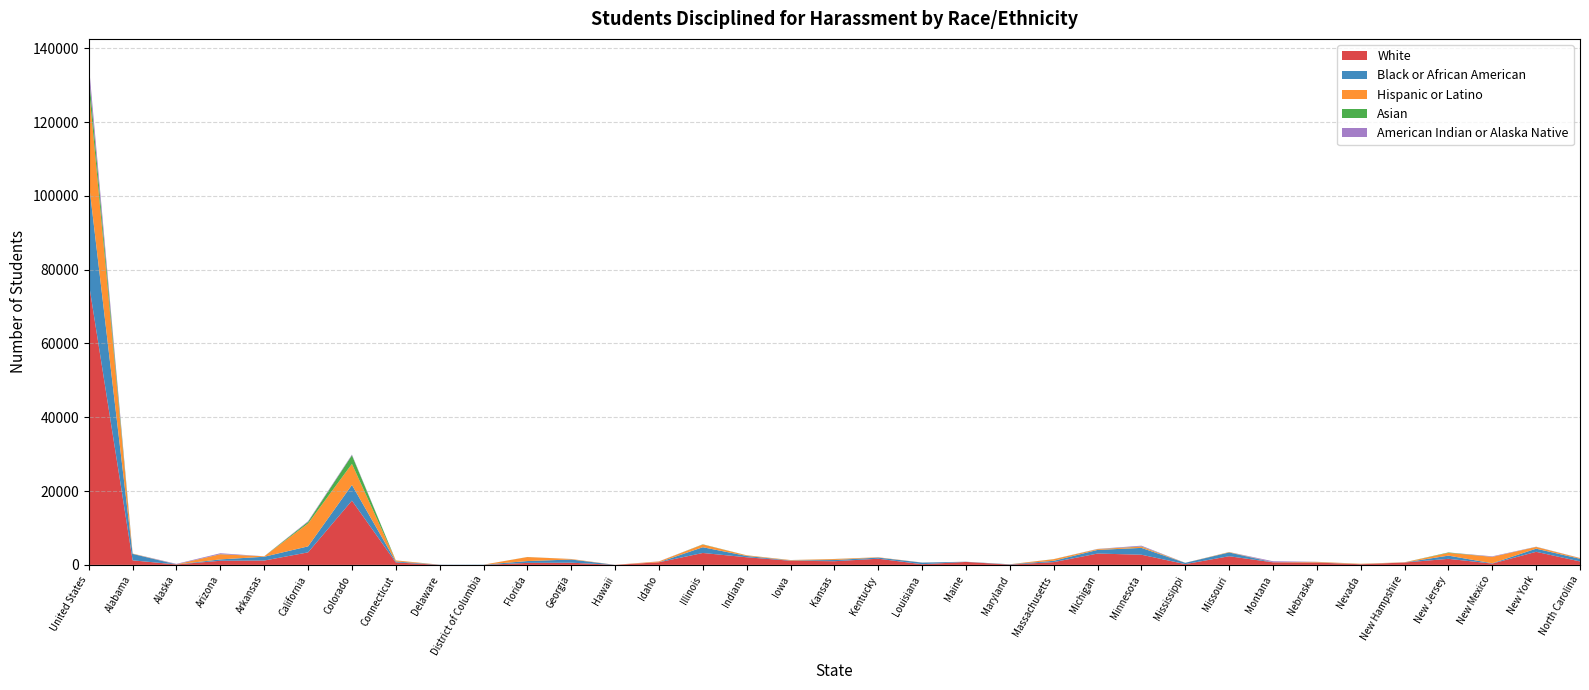

Reading left to right, list all the values displayed in this chart.

White: United States=76440	Alabama=1229	Alaska=121	Arizona=1117	Arkansas=1177	California=3393	Colorado=17417	Connecticut=667	Delaware=12	District of Columbia=1	Florida=539	Georgia=595	Hawaii=6	Idaho=709	Illinois=3229	Indiana=2069	Iowa=1121	Kansas=996	Kentucky=1669	Louisiana=186	Maine=803	Maryland=79	Massachusetts=753	Michigan=3070	Minnesota=2760	Mississippi=210	Missouri=2345	Montana=697	Nebraska=627	Nevada=170	New Hampshire=644	New Jersey=1641	New Mexico=352	New York=3545	North Carolina=934
Black or African American: United States=27358	Alabama=1747	Alaska=6	Arizona=371	Arkansas=1033	California=1630	Colorado=4252	Connecticut=261	Delaware=45	District of Columbia=58	Florida=501	Georgia=861	Hawaii=1	Idaho=9	Illinois=1558	Indiana=354	Iowa=79	Kansas=323	Kentucky=309	Louisiana=436	Maine=42	Maryland=80	Massachusetts=355	Michigan=988	Minnesota=1845	Mississippi=345	Missouri=1023	Montana=9	Nebraska=43	Nevada=21	New Hampshire=17	New Jersey=867	New Mexico=88	New York=850	North Carolina=726
Hispanic or Latino: United States=25830	Alabama=81	Alaska=17	Arizona=1387	Arkansas=114	California=6196	Colorado=5714	Connecticut=276	Delaware=1	District of Columbia=0	Florida=1080	Georgia=137	Hawaii=4	Idaho=204	Illinois=729	Indiana=165	Iowa=104	Kansas=242	Kentucky=86	Louisiana=17	Maine=8	Maryland=10	Massachusetts=430	Michigan=204	Minnesota=339	Mississippi=10	Missouri=104	Montana=17	Nebraska=139	Nevada=106	New Hampshire=42	New Jersey=746	New Mexico=1728	New York=467	North Carolina=179
Asian: United States=3570	Alabama=10	Alaska=10	Arizona=36	Arkansas=6	California=442	Colorado=2322	Connecticut=16	Delaware=0	District of Columbia=0	Florida=17	Georgia=4	Hawaii=0	Idaho=1	Illinois=61	Indiana=16	Iowa=8	Kansas=27	Kentucky=1	Louisiana=0	Maine=1	Maryland=1	Massachusetts=22	Michigan=23	Minnesota=65	Mississippi=1	Missouri=14	Montana=5	Nebraska=9	Nevada=1	New Hampshire=7	New Jersey=118	New Mexico=11	New York=27	North Carolina=7
American Indian or Alaska Native: United States=2559	Alabama=4	Alaska=126	Arizona=244	Arkansas=6	California=182	Colorado=194	Connecticut=1	Delaware=0	District of Columbia=0	Florida=7	Georgia=4	Hawaii=6	Idaho=37	Illinois=10	Indiana=4	Iowa=4	Kansas=19	Kentucky=4	Louisiana=4	Maine=6	Maryland=0	Massachusetts=4	Michigan=48	Minnesota=202	Mississippi=1	Missouri=8	Montana=259	Nebraska=20	Nevada=11	New Hampshire=4	New Jersey=6	New Mexico=145	New York=40	North Carolina=28